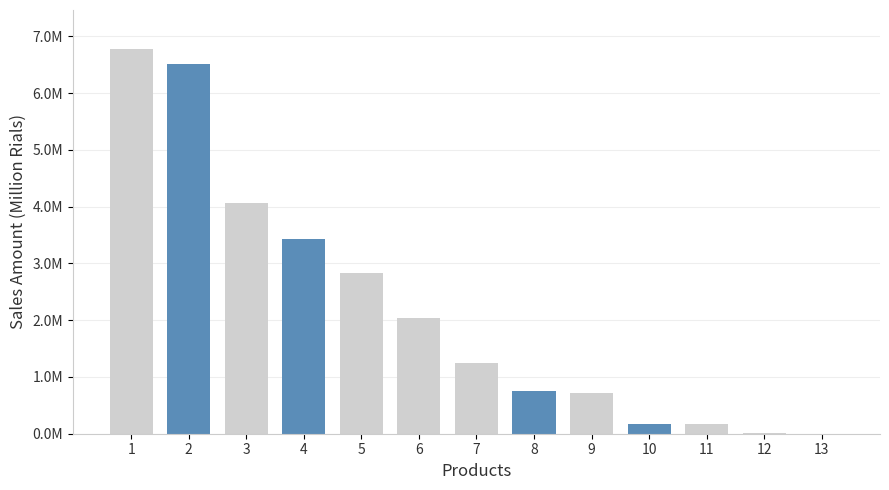

Are the bars horizontal?

No